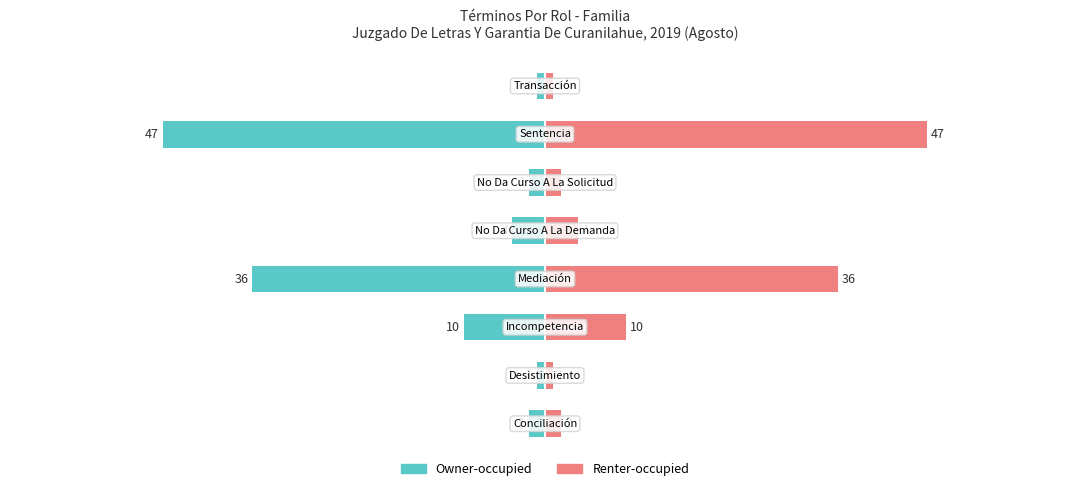

List the series in order of their peak value, highest first.

Renter-occupied, Owner-occupied